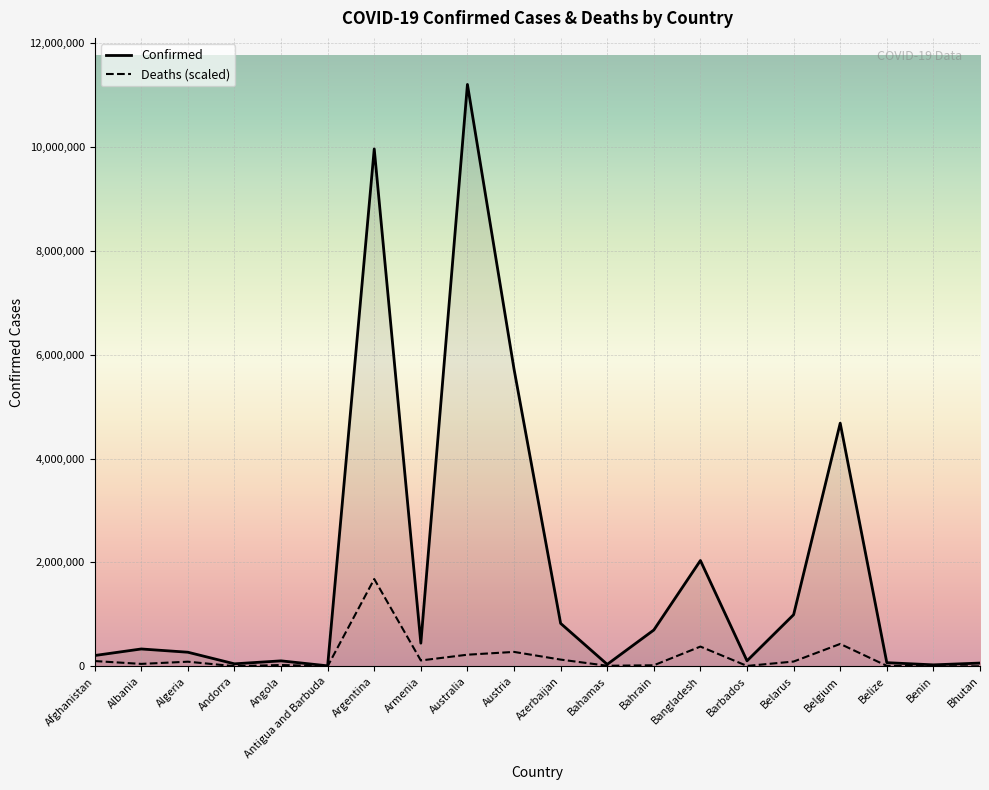

What is the greatest value displayed?

11205520.0